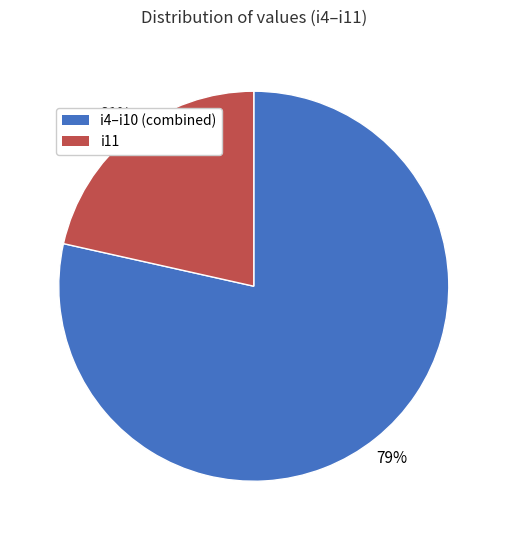

To the nearest percent, what is the average slice percentage?

50%